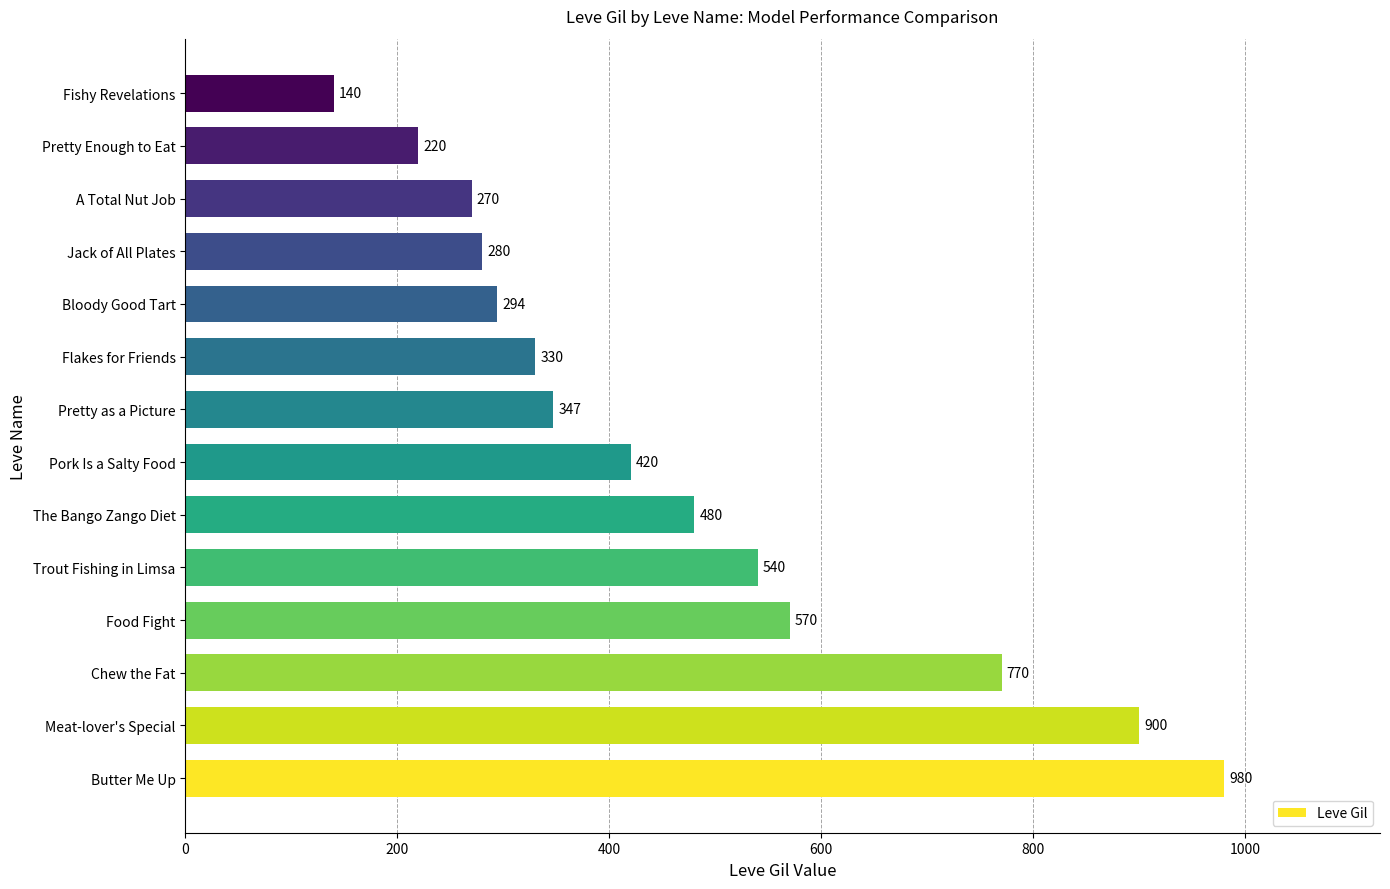

What is the change in value from Food Fight to Jack of All Plates?

-290